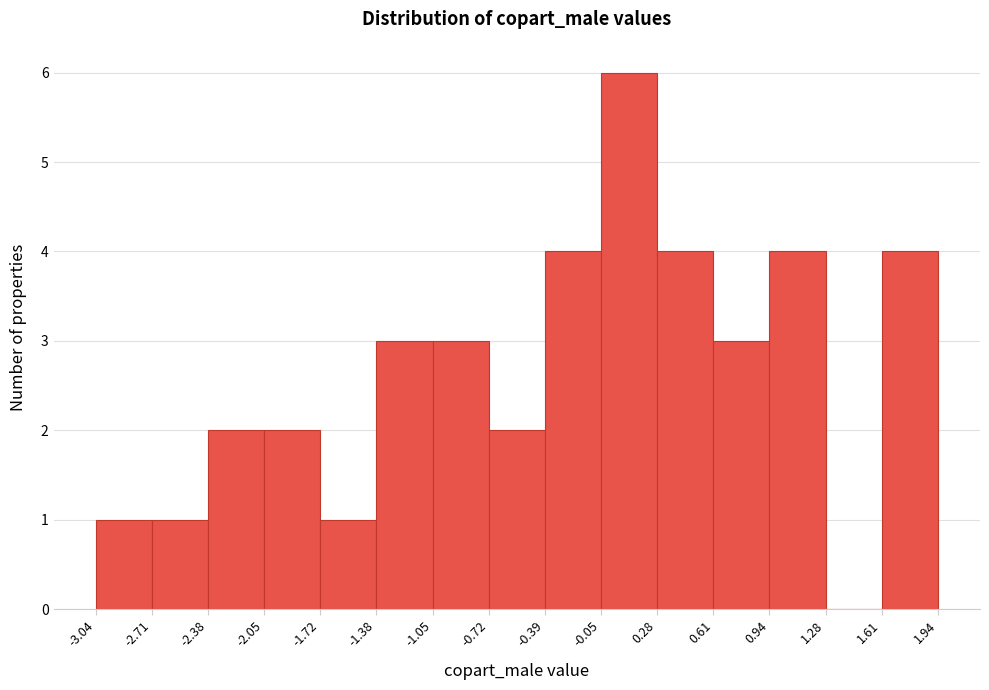

Reading left to right, list every bar in this chart as the range it spans on the x-axis followed by its height. The values are not printed on the chart, so give them approximately, as read against the axis.

-3.04 to -2.71: 1
-2.71 to -2.38: 1
-2.38 to -2.05: 2
-2.05 to -1.72: 2
-1.72 to -1.38: 1
-1.38 to -1.05: 3
-1.05 to -0.72: 3
-0.72 to -0.39: 2
-0.39 to -0.05: 4
-0.05 to 0.28: 6
0.28 to 0.61: 4
0.61 to 0.94: 3
0.94 to 1.28: 4
1.28 to 1.61: 0
1.61 to 1.94: 4